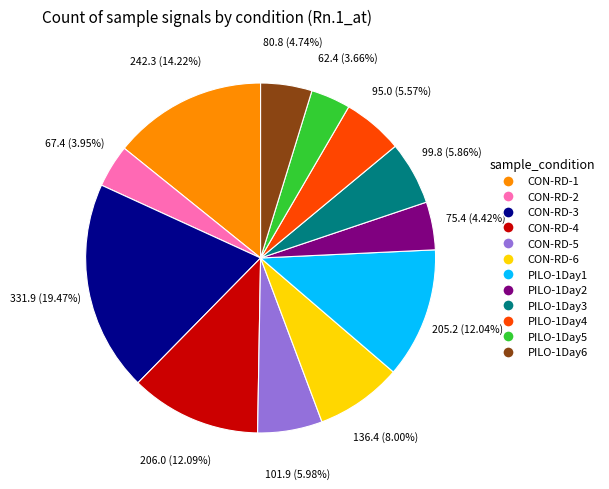

Approximately how many times larger is the value at CON-RD-3 compared to CON-RD-4?

1.6